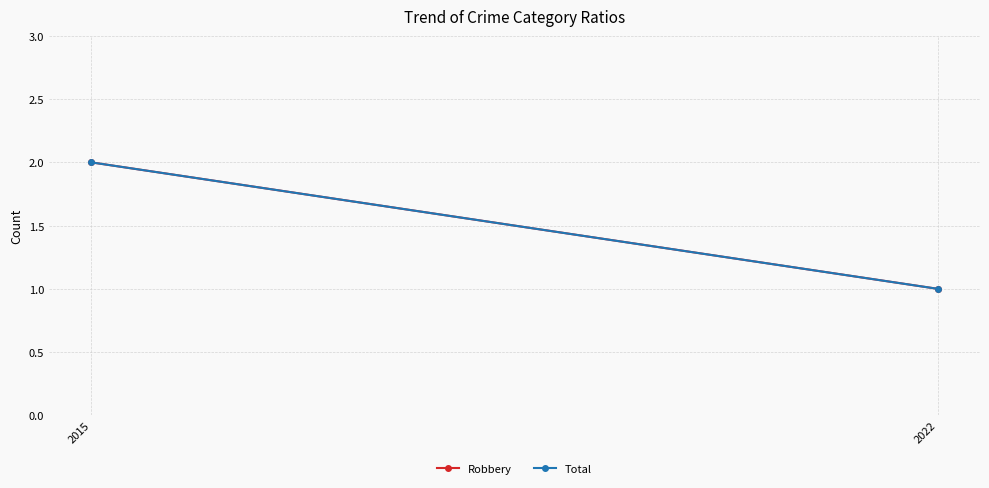

What is the value of the Robbery point at the 1st from the left?

2